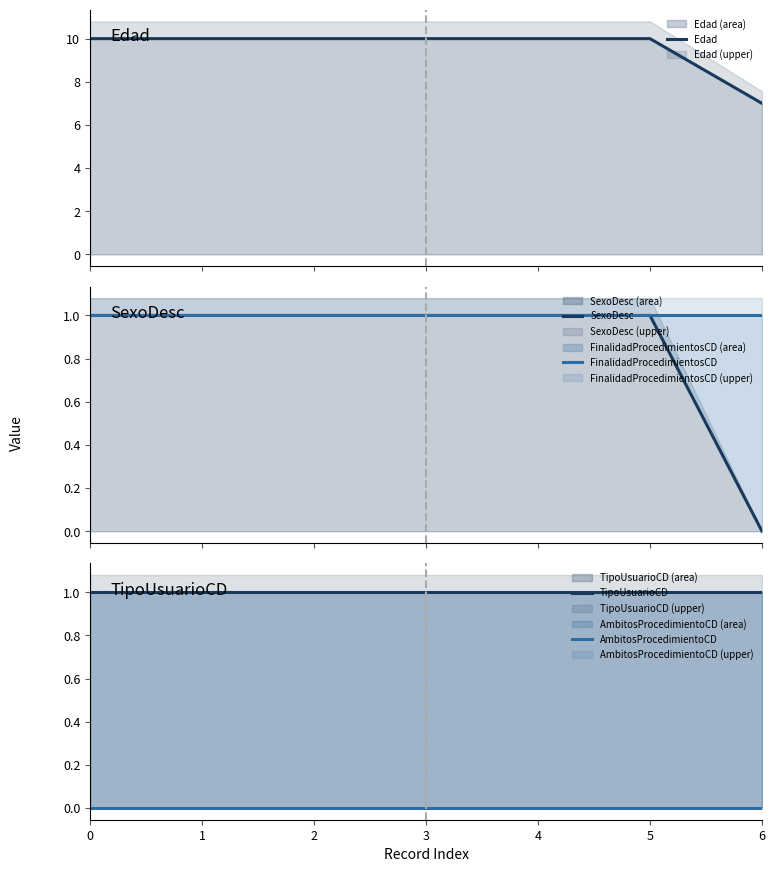

How many SexoDesc values are between 1 and 2?

6